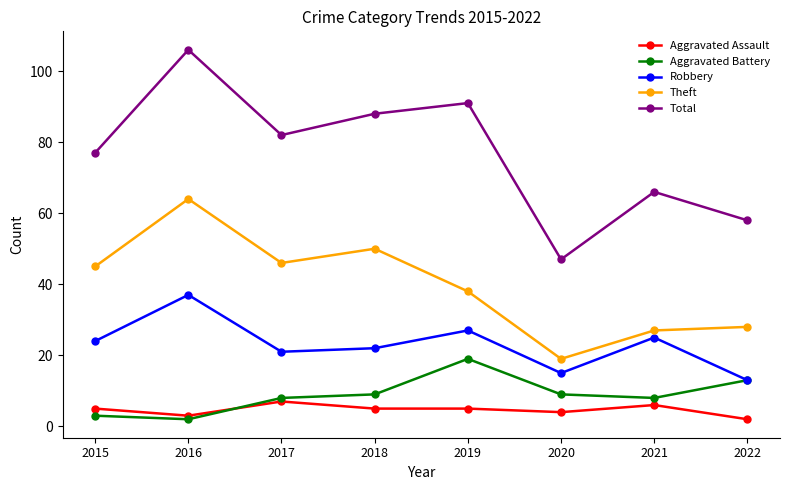

What is the average value of the Robbery series?

23